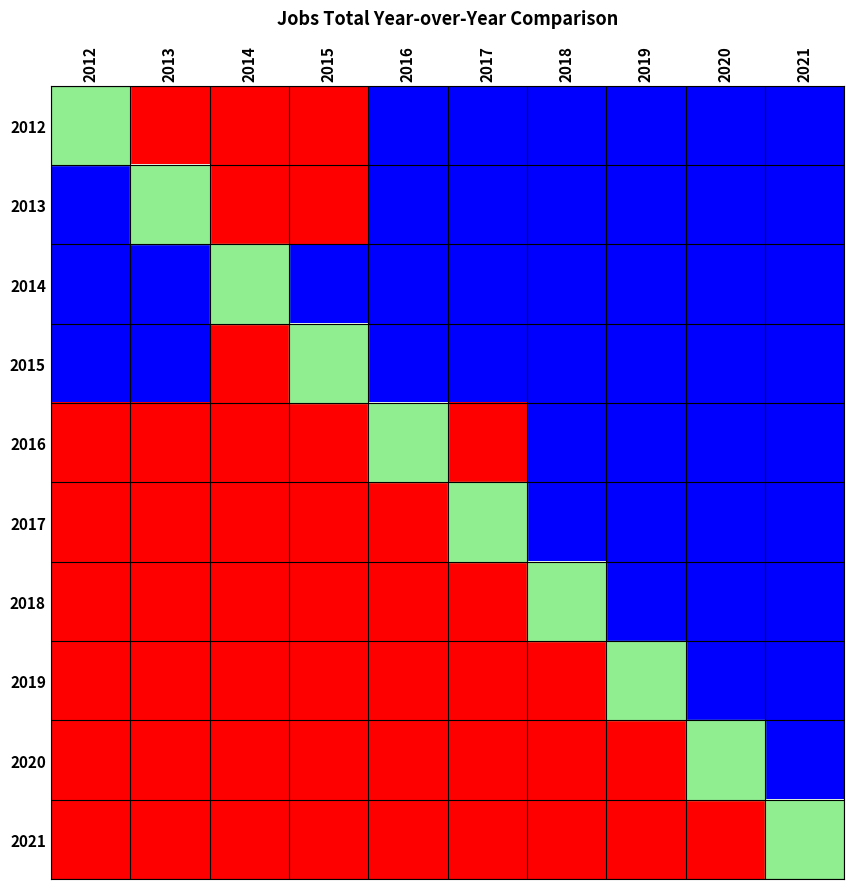

Between 2017 and 2013, which is larger?

2013